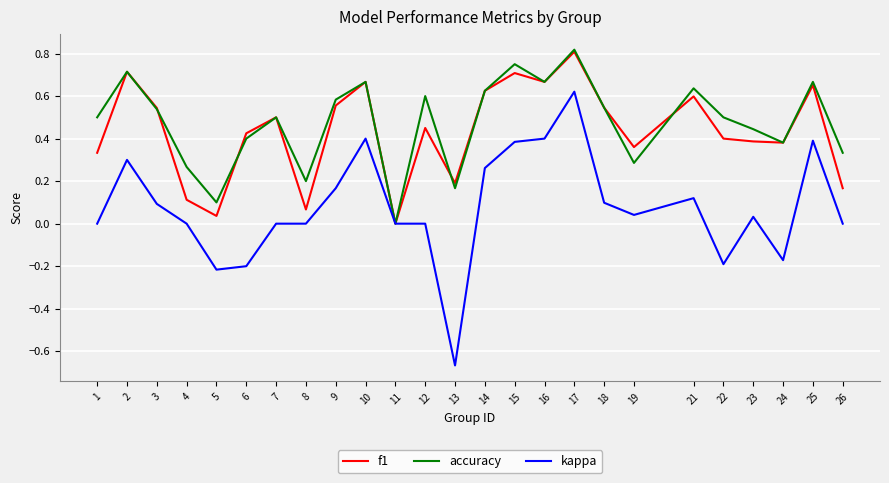

How many categories are shown in the chart?

25